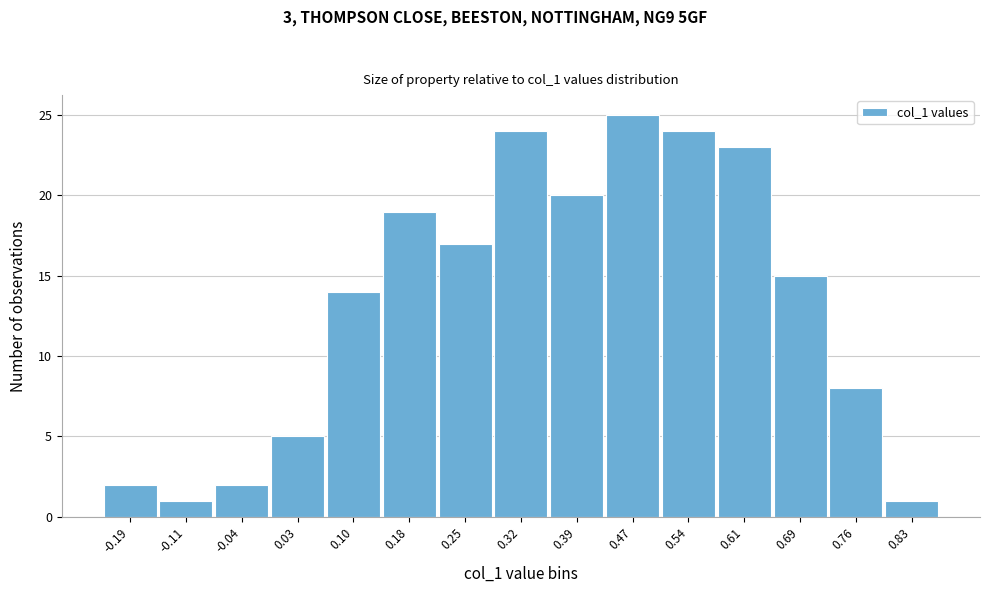

Reading left to right, list all the values displayed in this chart.

2	1	2	5	14	19	17	24	20	25	24	23	15	8	1